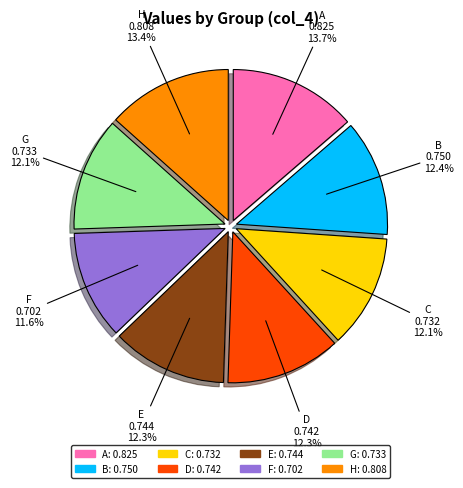

Is F the majority of the pie?

No